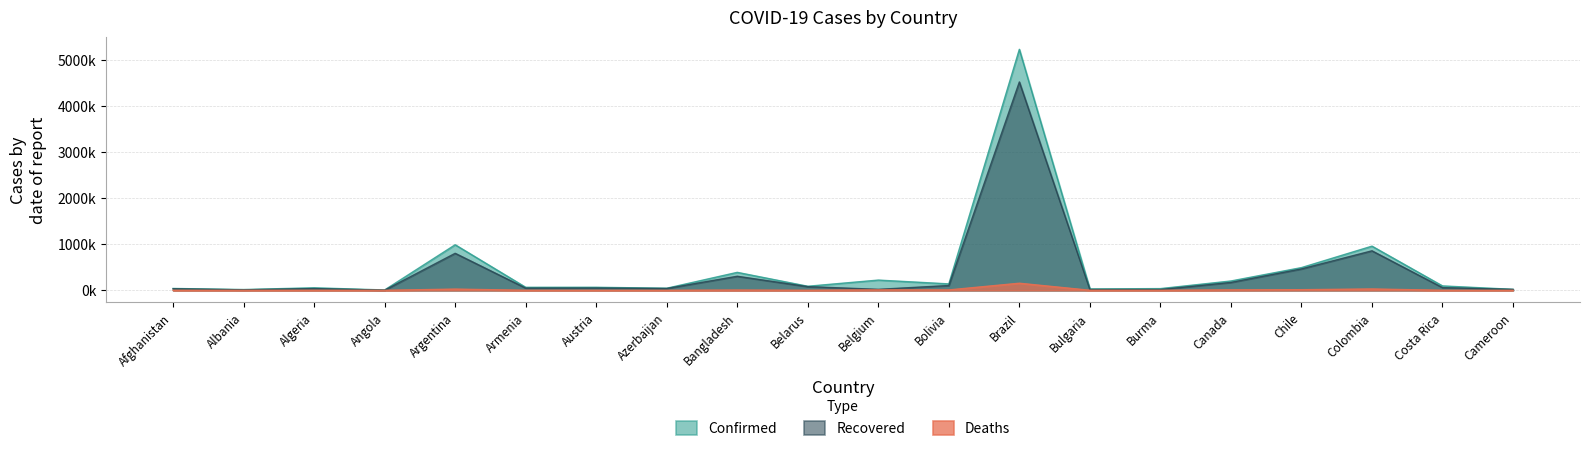

At Bulgaria, list the series in order from largest to smallest.

Confirmed, Recovered, Deaths